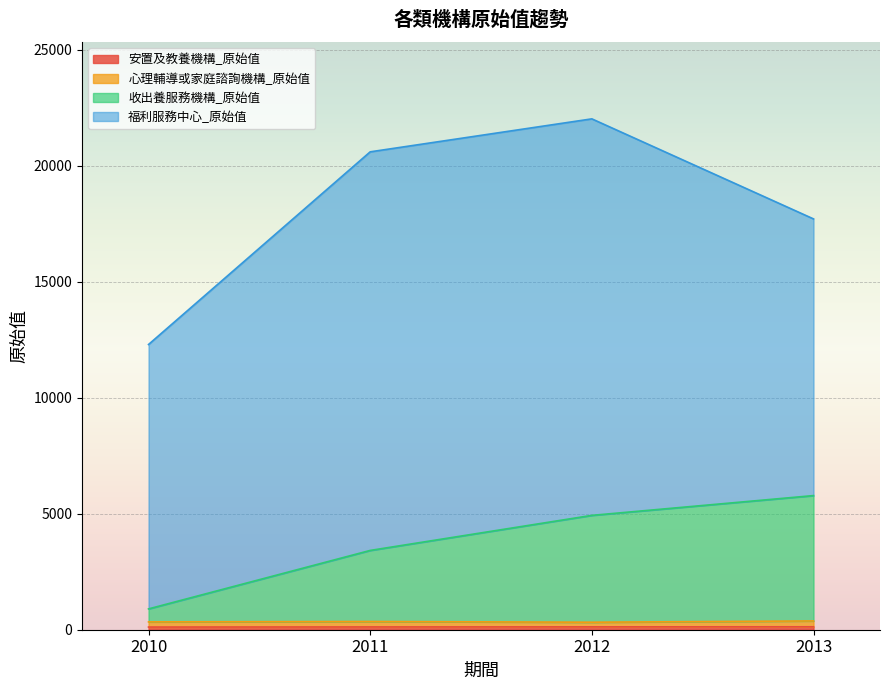

What is the total value across all series at 2010?

12299